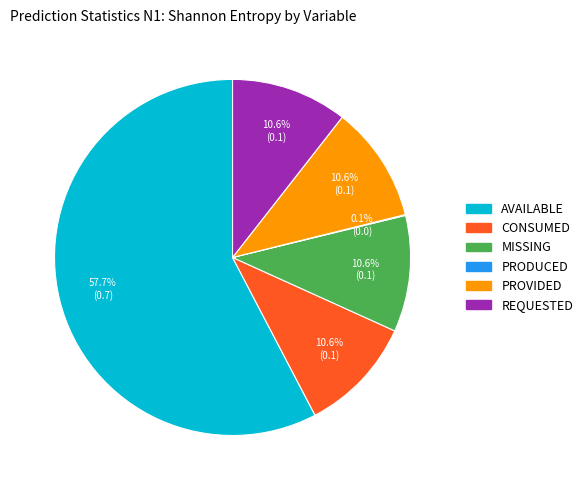

Does any single category account for the majority?

Yes